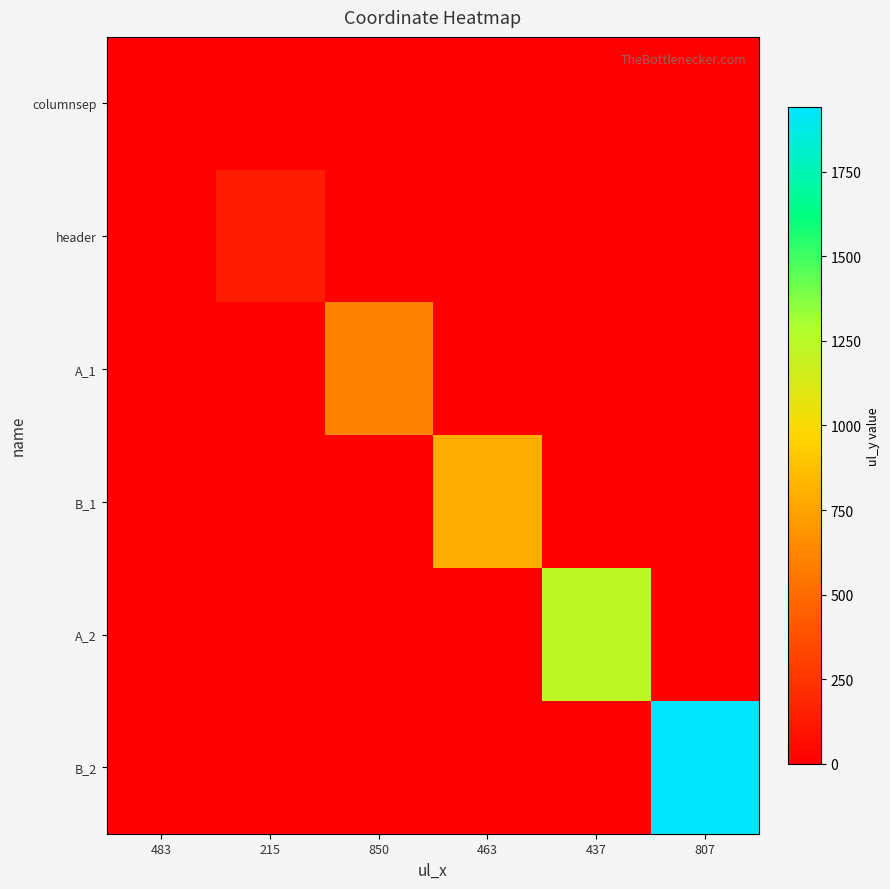

Which series changed the most between 215 and 850?

A_1